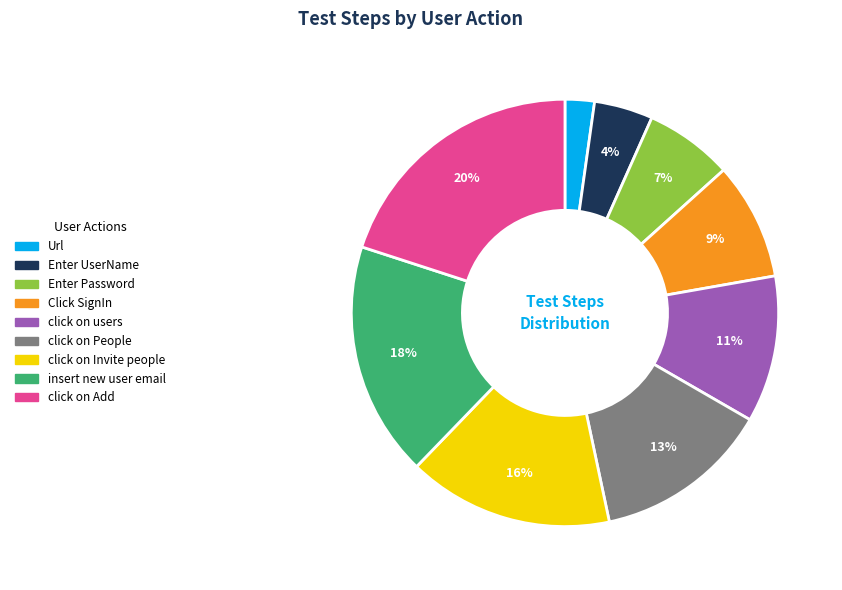

To the nearest percent, what portion does click on People represent?

13%